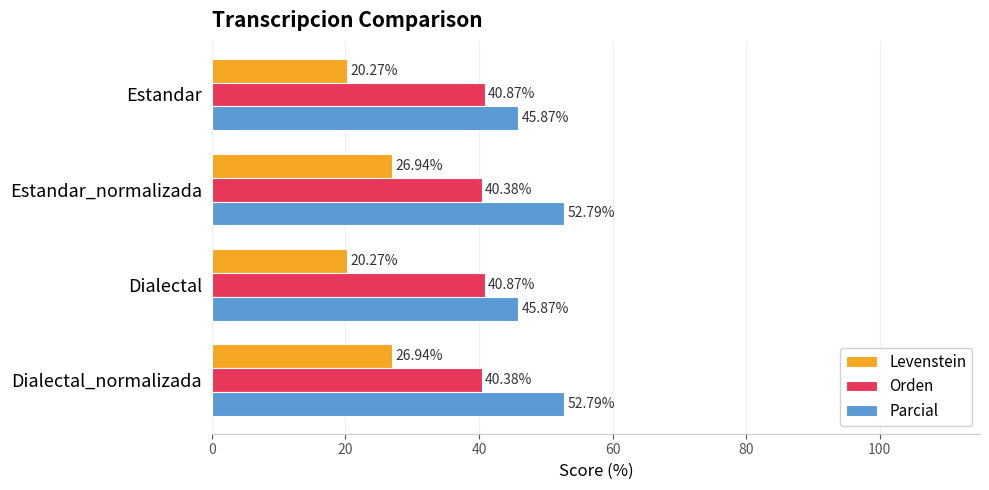

Rank the series by their maximum value, from highest to lowest.

Parcial, Orden, Levenstein